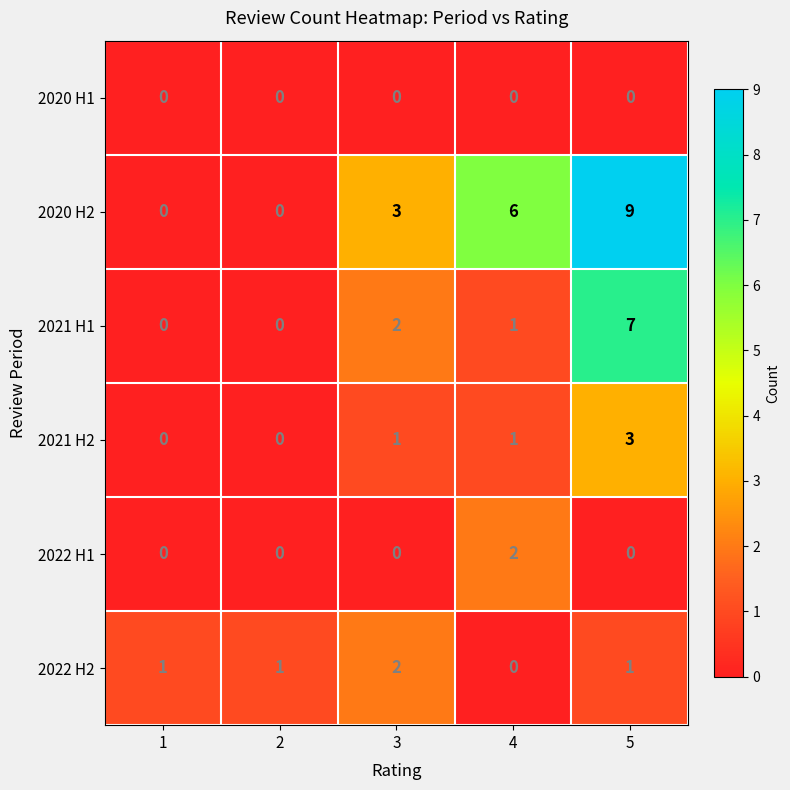

Which series has the widest spread of values?

2020 H2